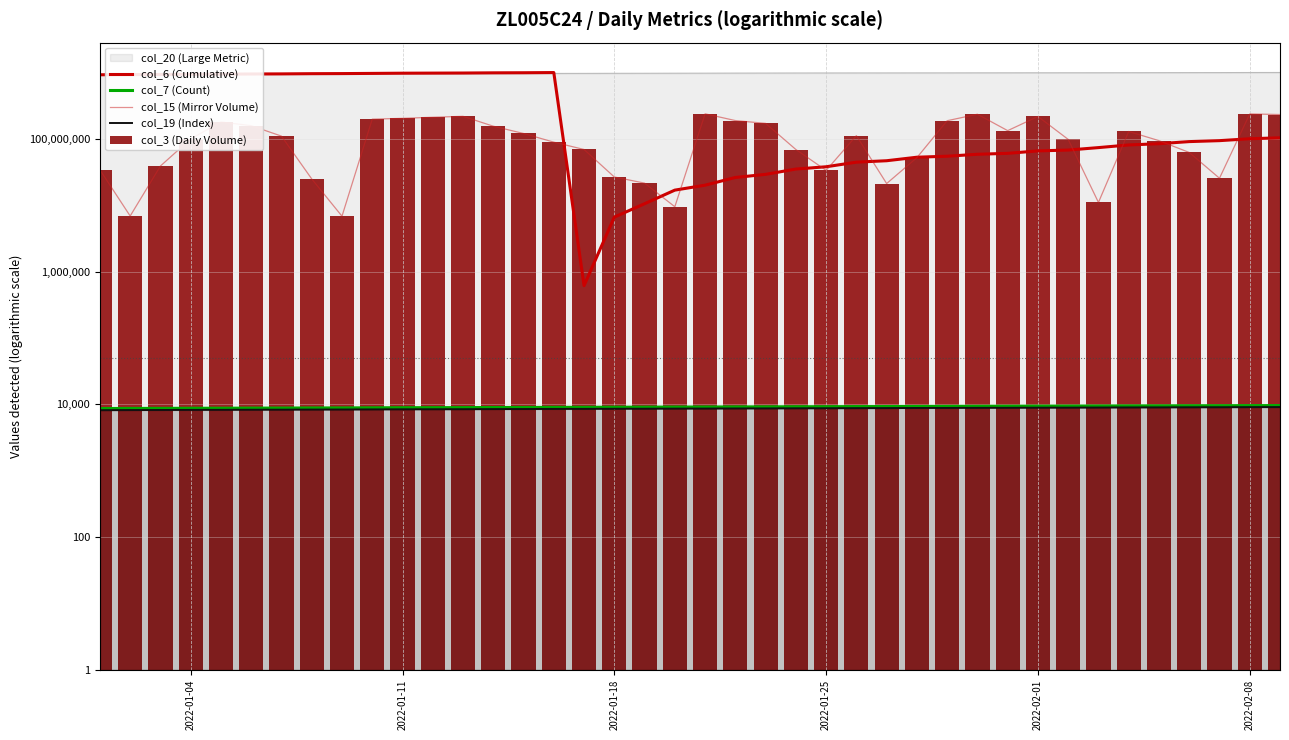

Are the bars horizontal?

No